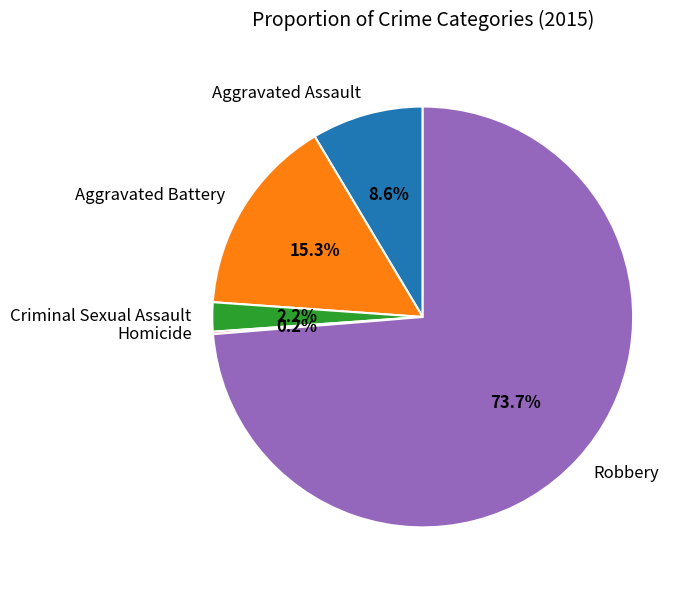

Does any single category account for the majority?

Yes